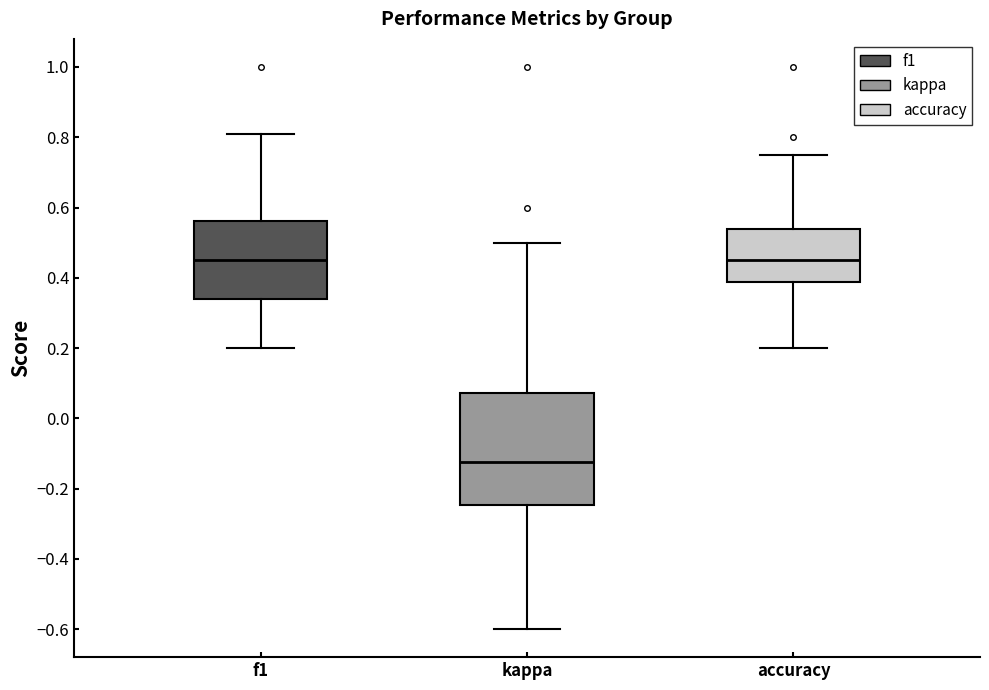

Where does the lower whisker of the box for kappa end on the y-axis? The values are not printed on the chart, so give them approximately, as read against the axis.

-0.60